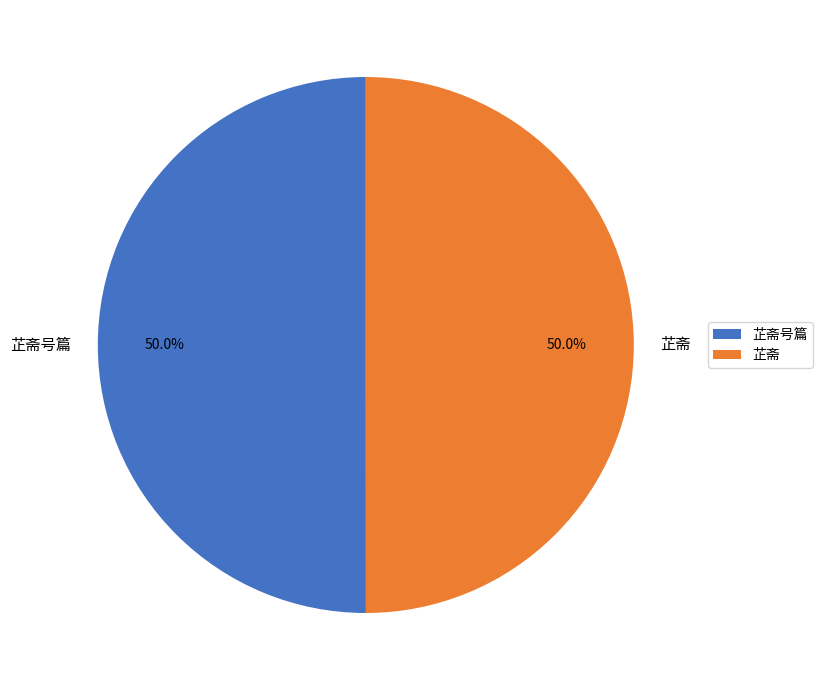

What is the total percentage of 芷斋号篇 and 芷斋?

100.0%